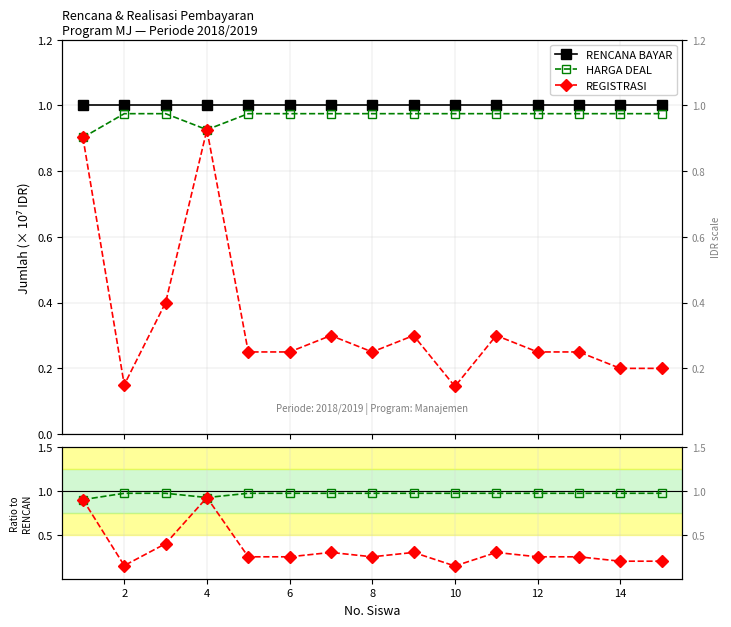

What is the value of the HARGA DEAL / RENCANA point at the 6th from the left?

1.0